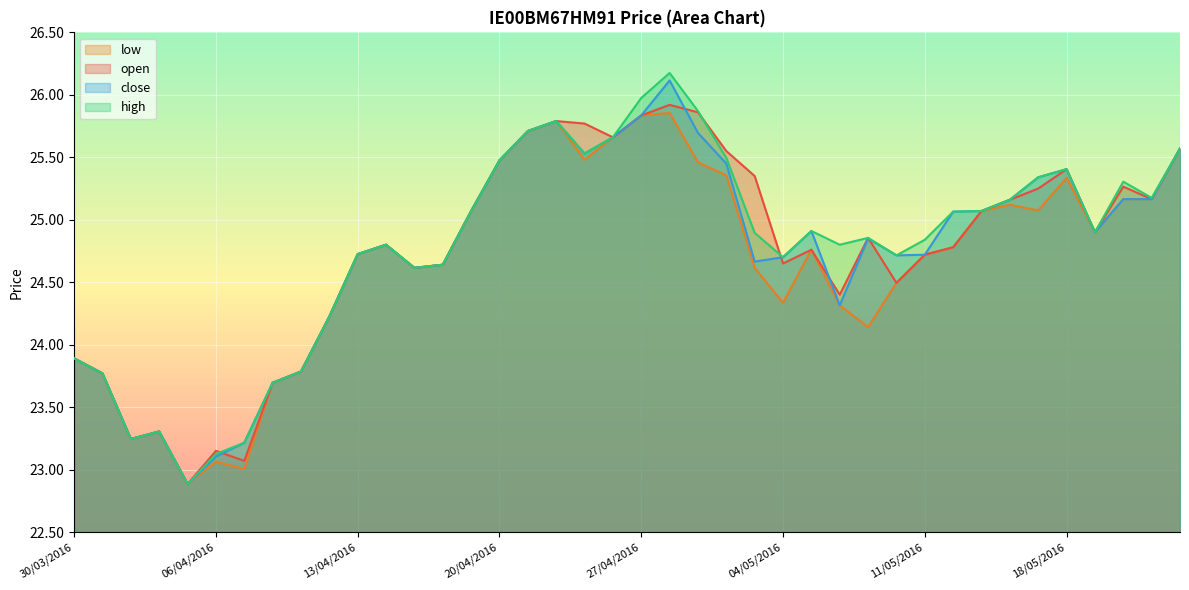

How many lines are shown in the chart?

4